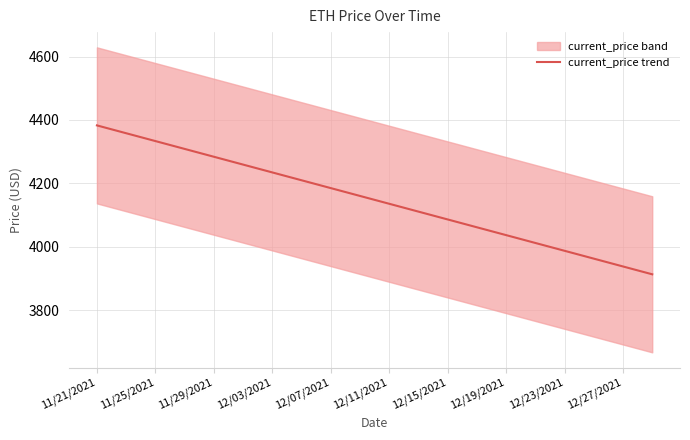

What is the minimum value for current_price trend?

3913.9